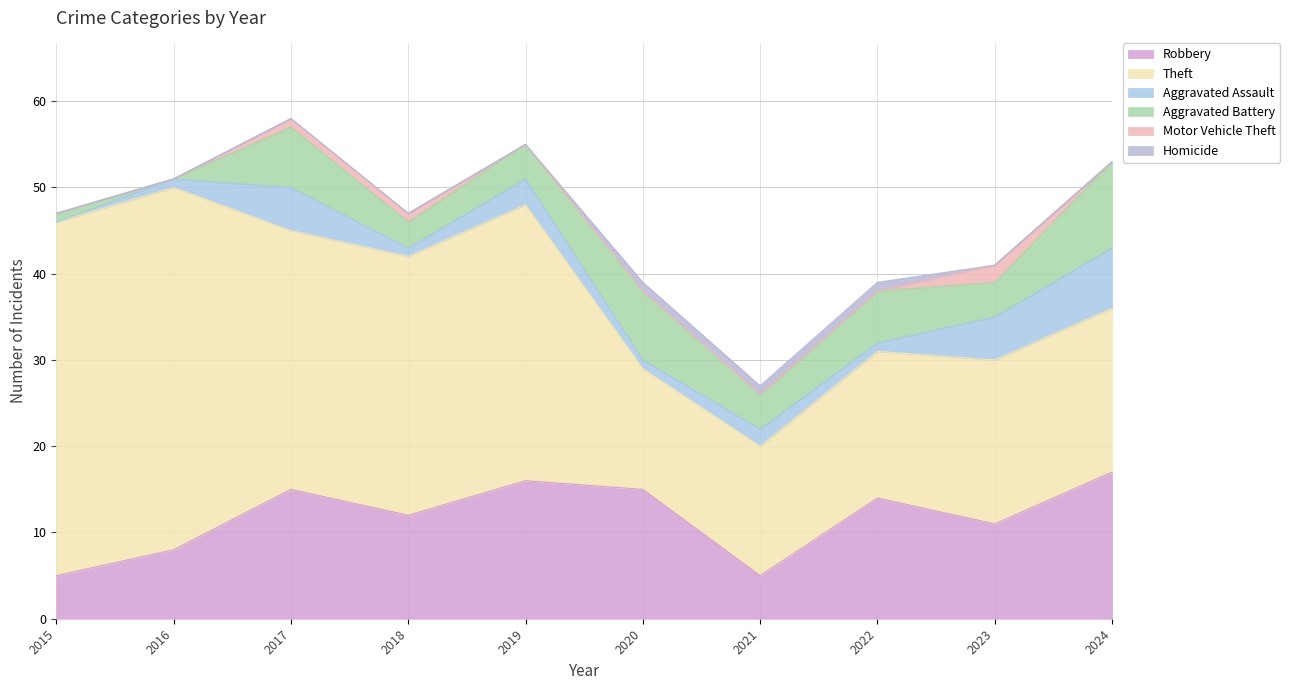

List the series in order of their peak value, lowest first.

Homicide, Motor Vehicle Theft, Aggravated Assault, Aggravated Battery, Robbery, Theft